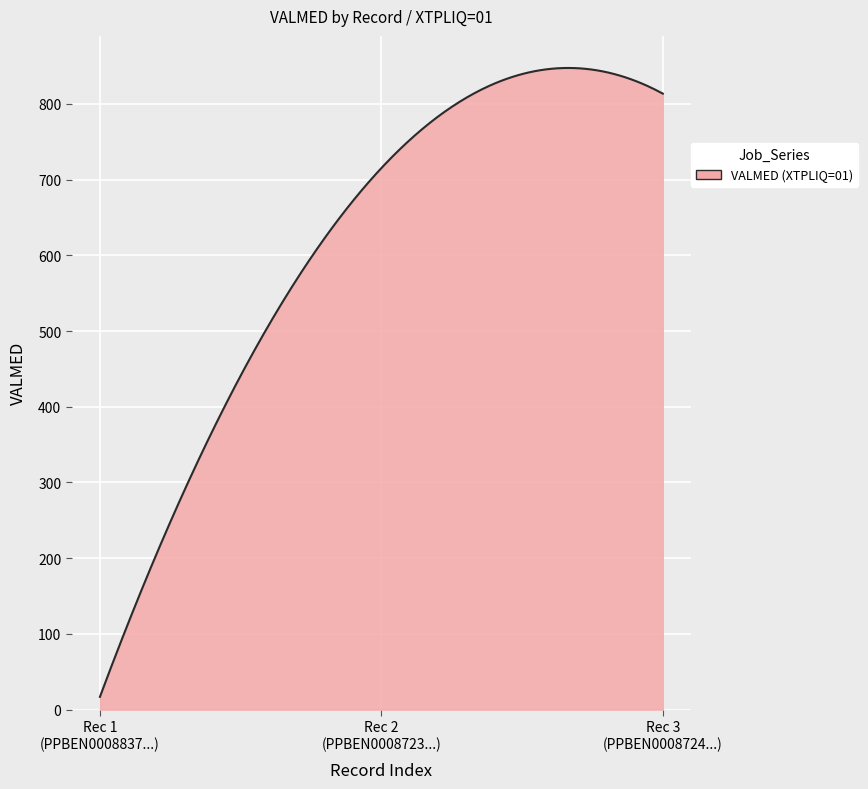

What is the greatest value displayed?

847.5